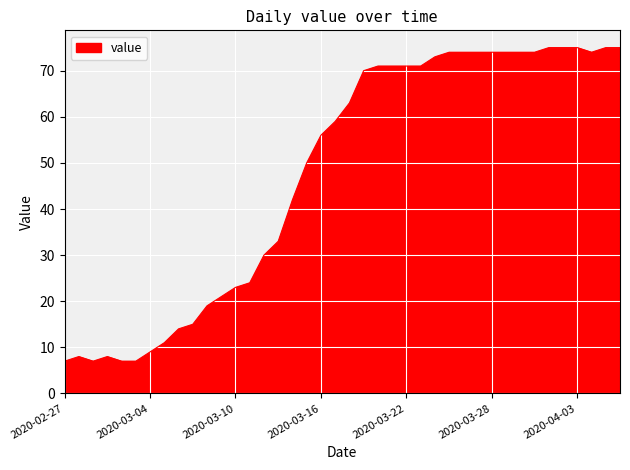

How many values are below 63?

20